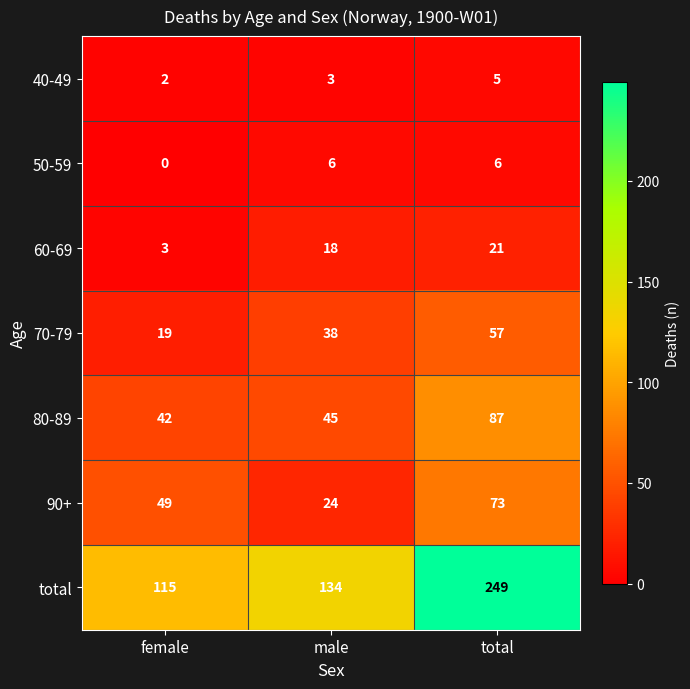

At which category is the sum across all series the highest?

total